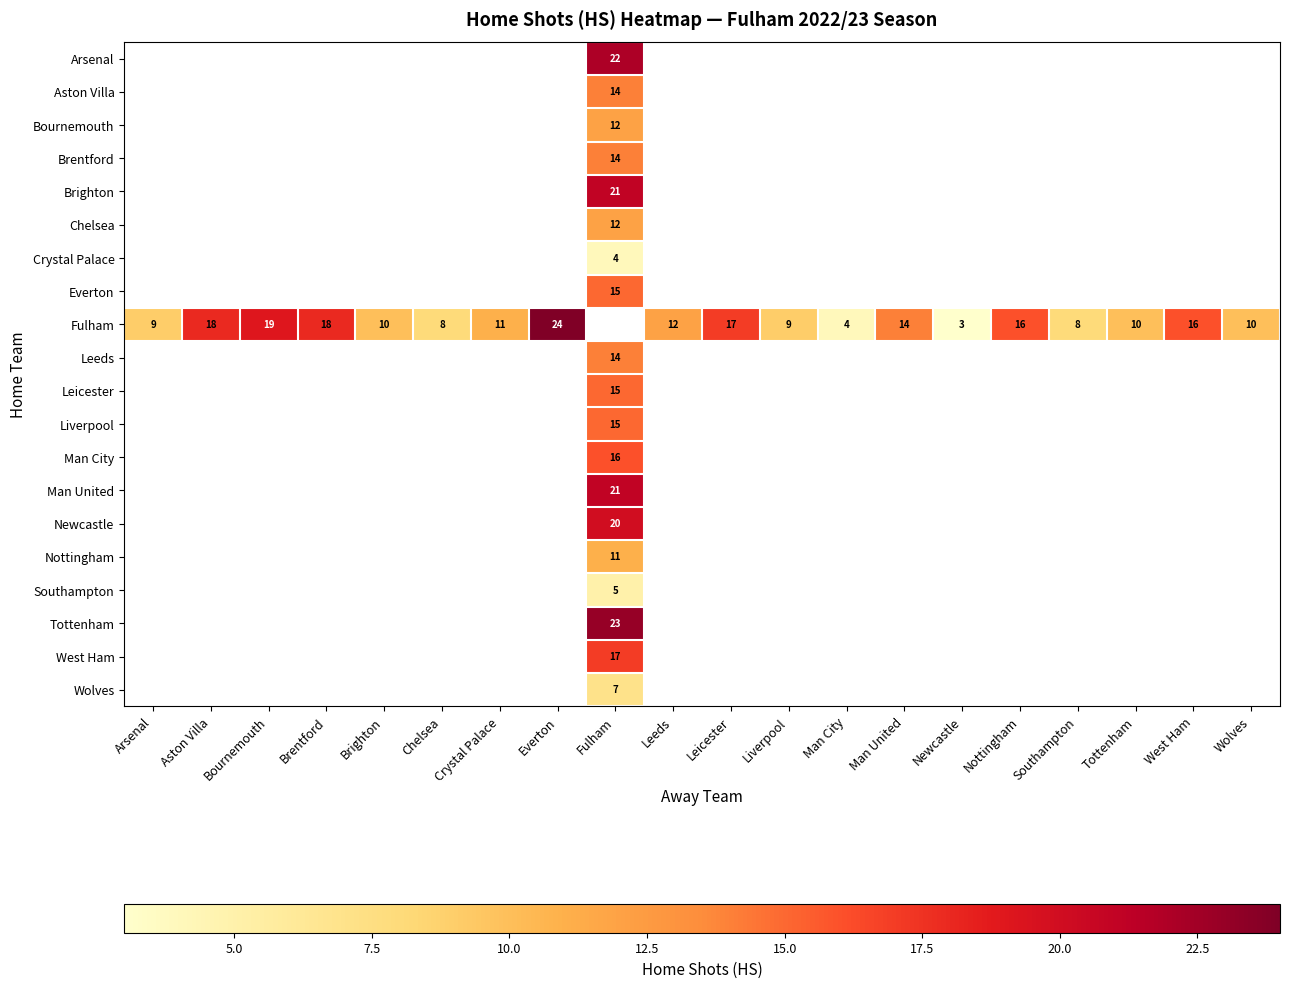

Between Southampton and Man City, which is larger?

Man City